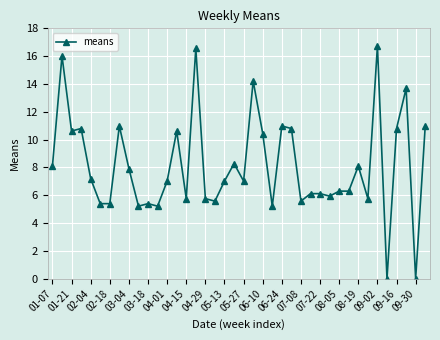

Does the chart display data point markers on the line(s)?

Yes